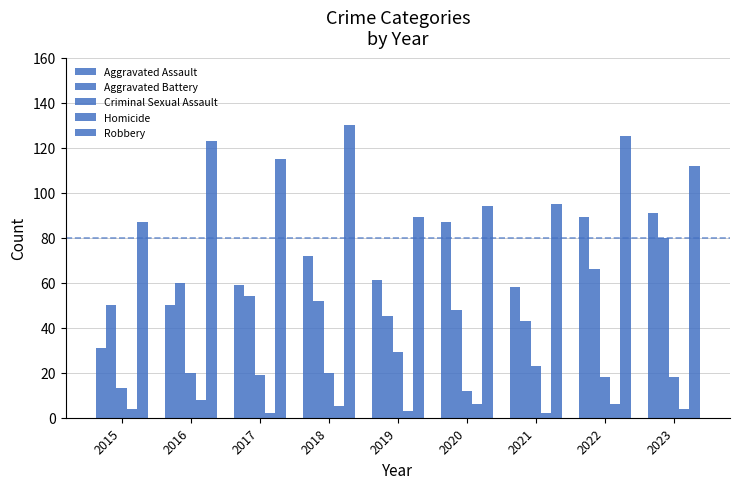

Rank the series at 2017 from lowest to highest value.

Homicide, Criminal Sexual Assault, Aggravated Battery, Aggravated Assault, Robbery